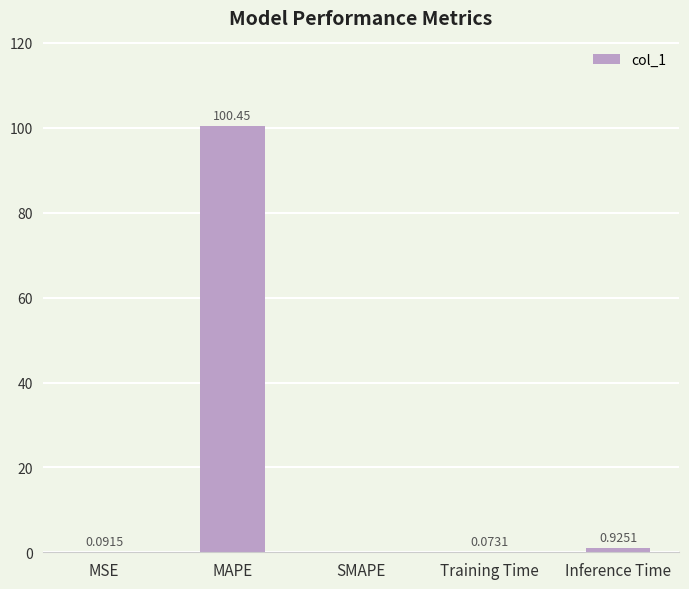

What is the sum of all values?

101.5